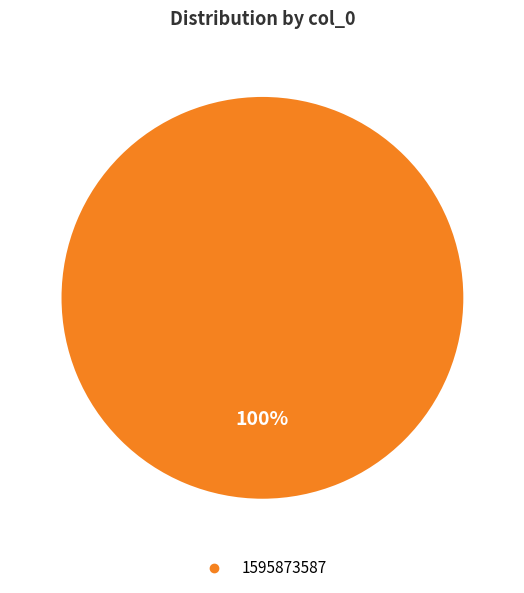

How many slices are in this pie chart?

1